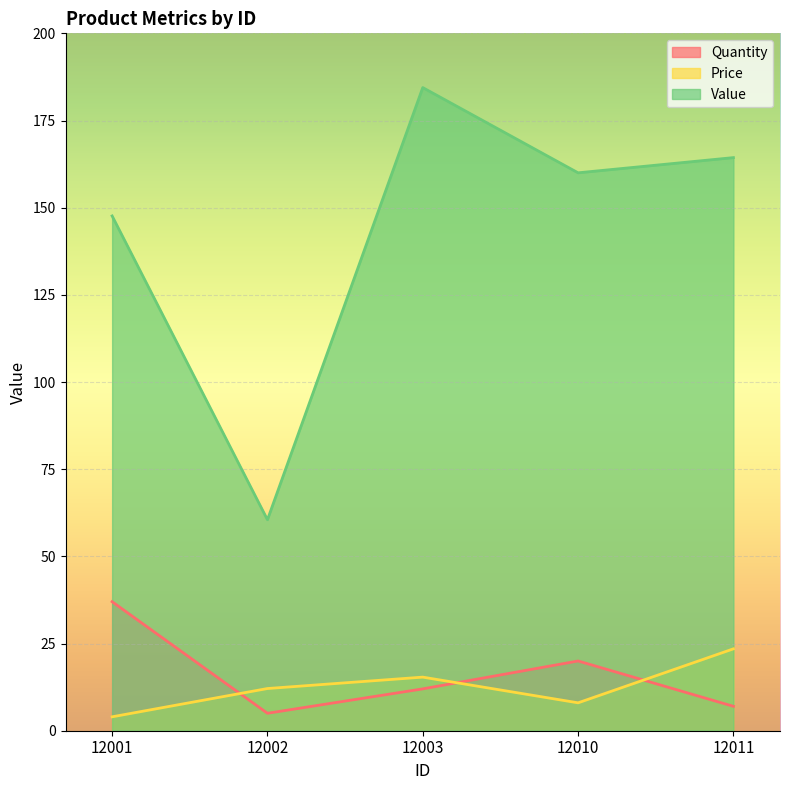

True or false: Quantity and Price cross at least once.

True